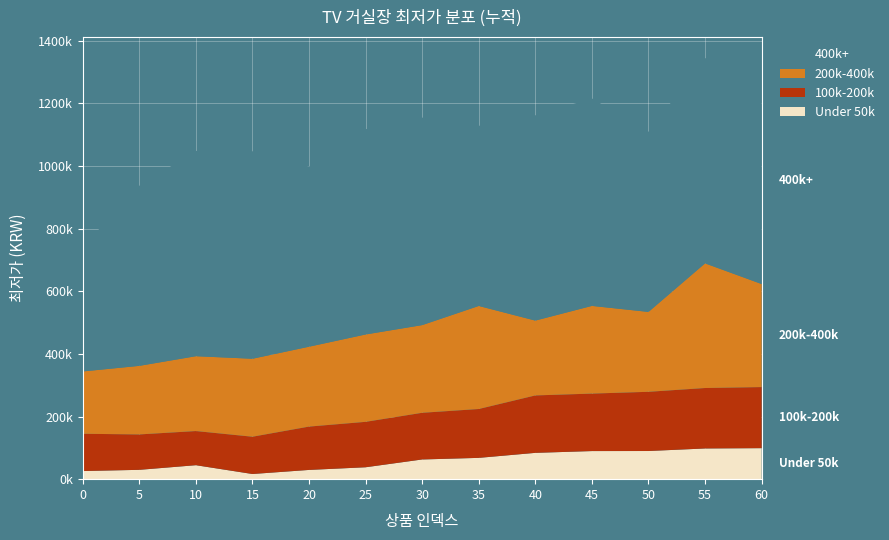

Reading left to right, what are all the values shown in this chart?

Under 50k: 0=25900	5=29800	10=44600	15=16490	20=29500	25=38000	30=62900	35=68000	40=84000	45=89700	50=89900	55=98000	60=99000
100k-200k: 0=119000	5=113000	10=109000	15=119000	20=138330	25=145000	30=149000	35=156000	40=183330	45=183500	50=189000	55=193000	60=195000
200k-400k: 0=199000	5=219000	10=239000	15=249000	20=255110	25=279000	30=280000	35=329000	40=239000	45=280000	50=255110	55=398000	60=329000
400k+: 0=398000	5=575000	10=655230	15=662410	20=575000	25=655230	30=662410	35=575000	40=655230	45=662410	50=575000	55=655230	60=662410